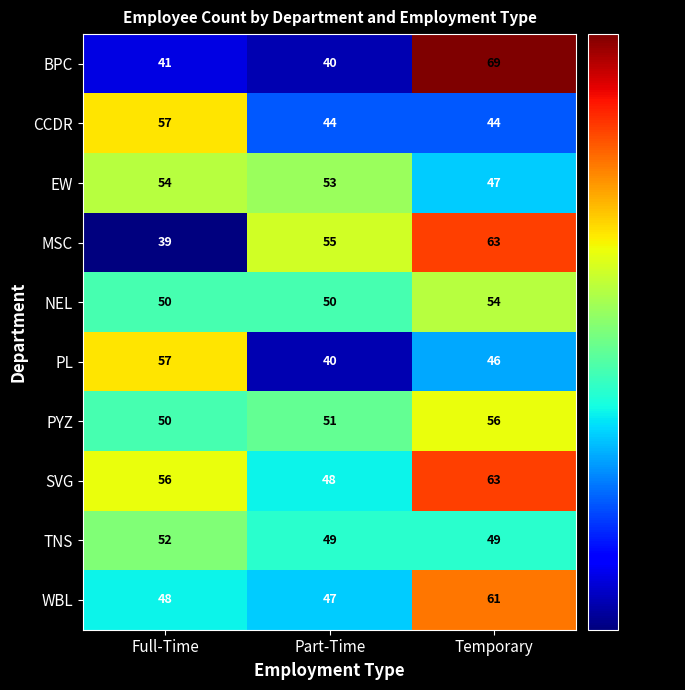

How many CCDR values are between 44 and 57?

3